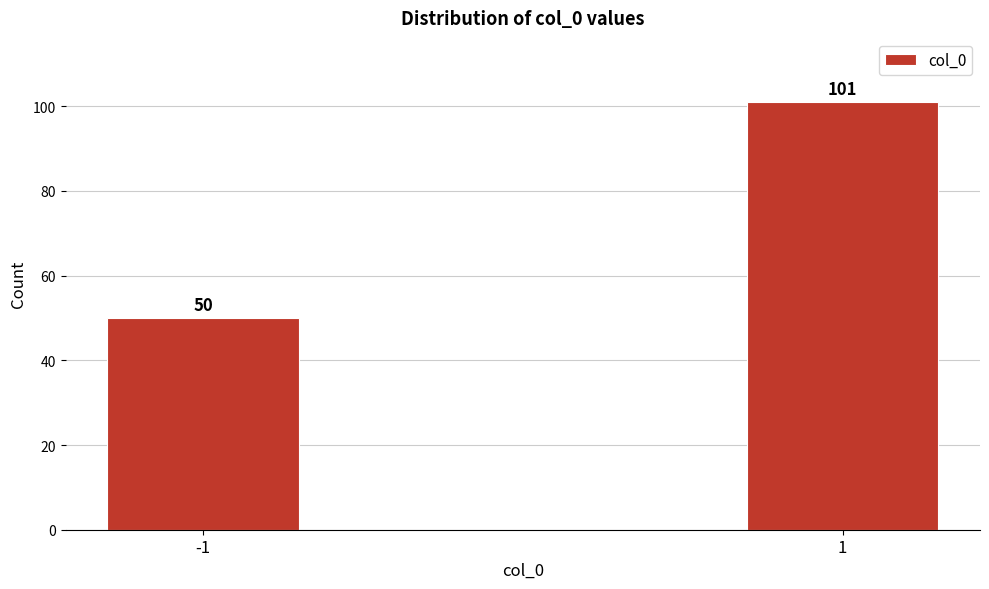

Reading right to left, transcribe all the data shown in this chart.

101	50